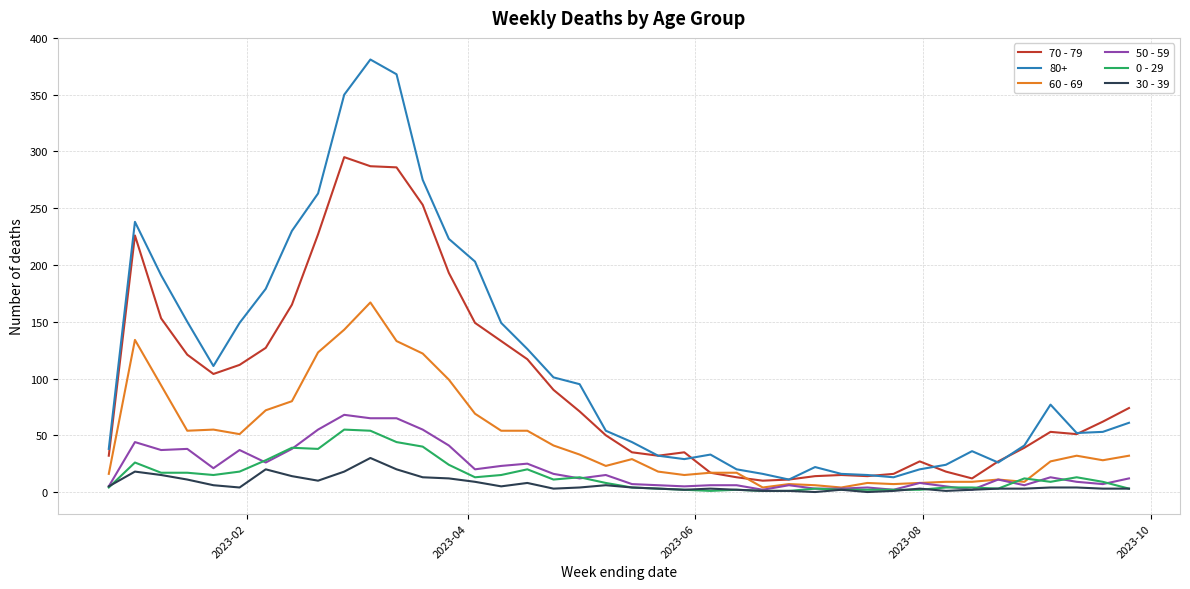

Which series has the largest total across all categories?

80+